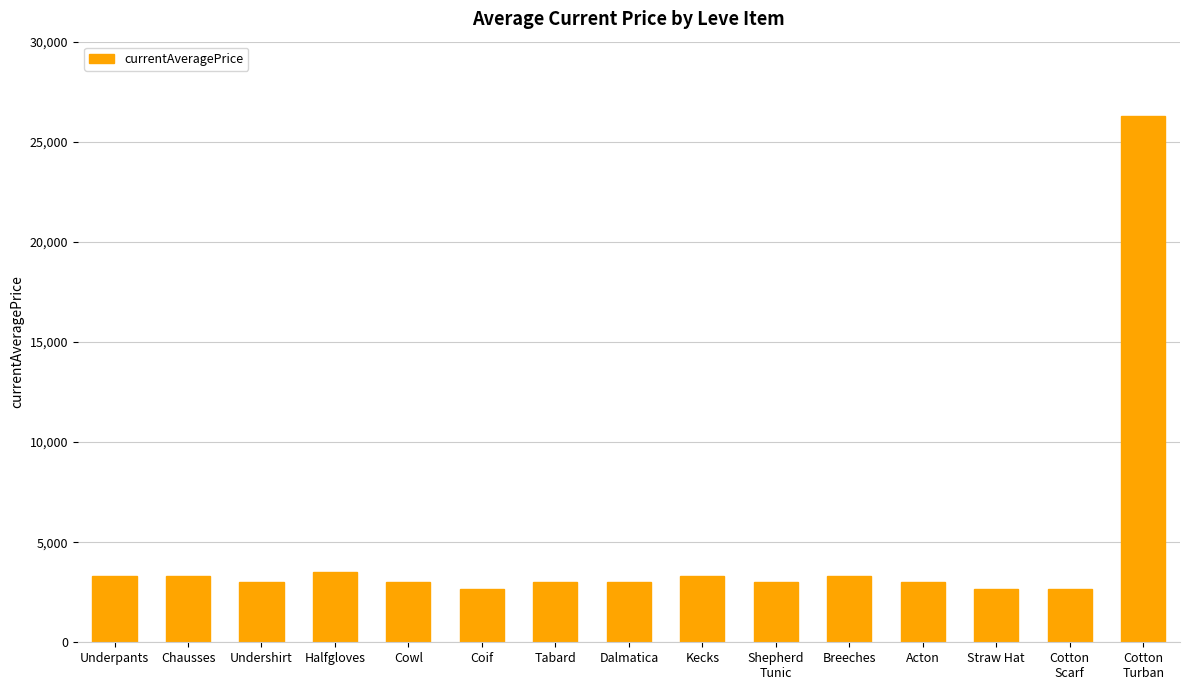

What is the value of the 6th bar from the left?

2661